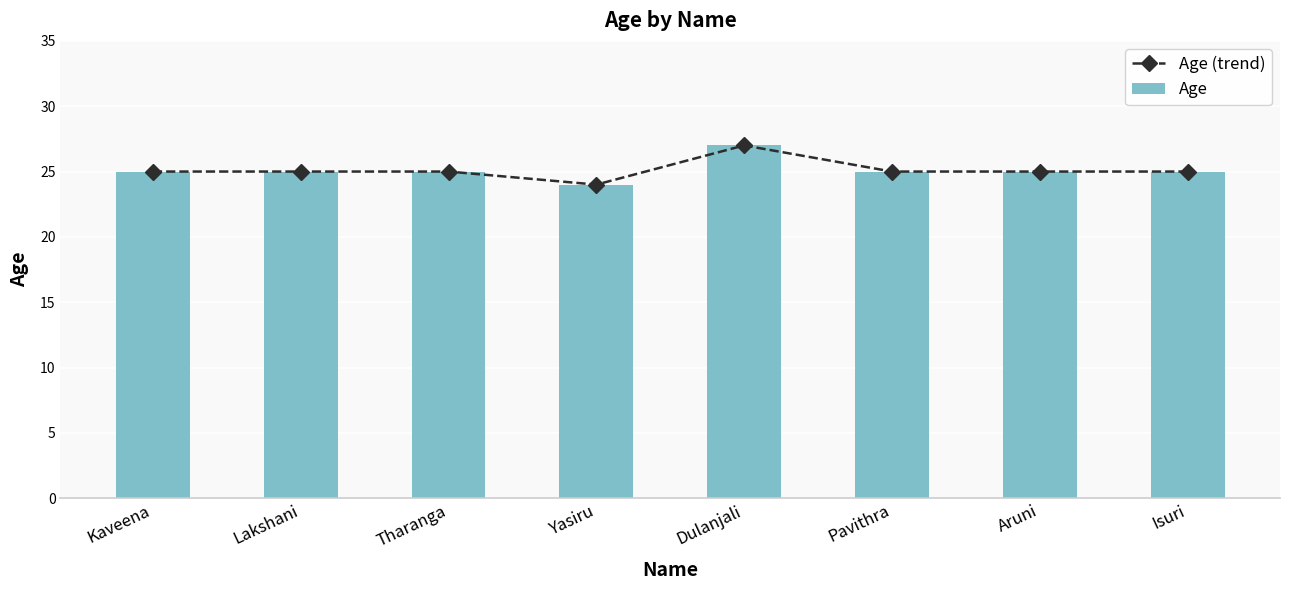

How many distinct data groups are displayed?

2